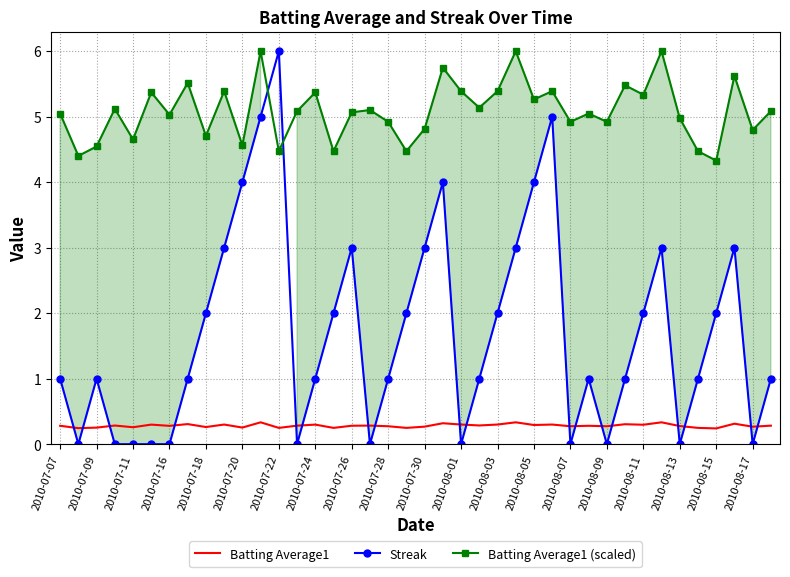

What is the approximate value of Batting Average1 at 2010-07-07?

0.3